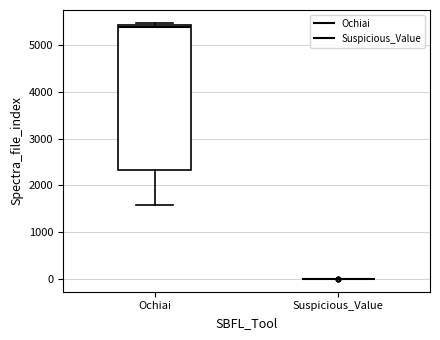

Comparing the boxes themselves (not the whiskers), which one is the tallest?

Ochiai